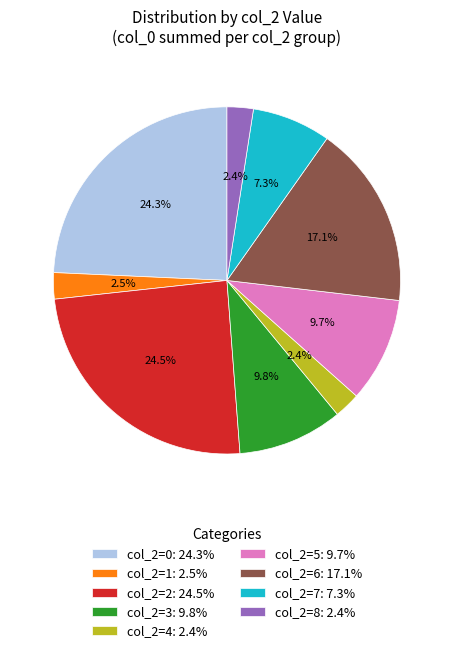

Is col_2=8: 2.4% the majority of the pie?

No